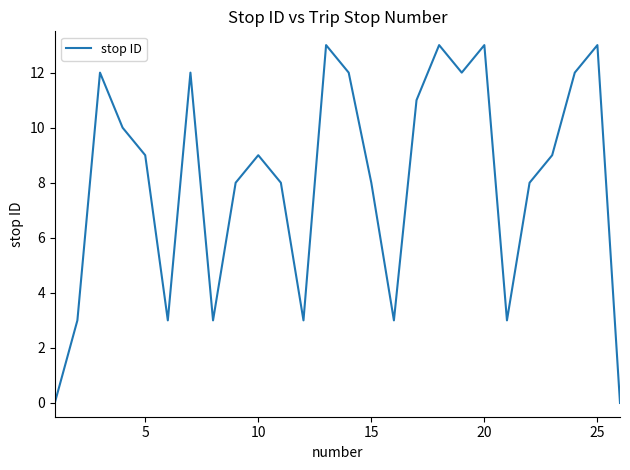

What is the greatest value displayed?

13